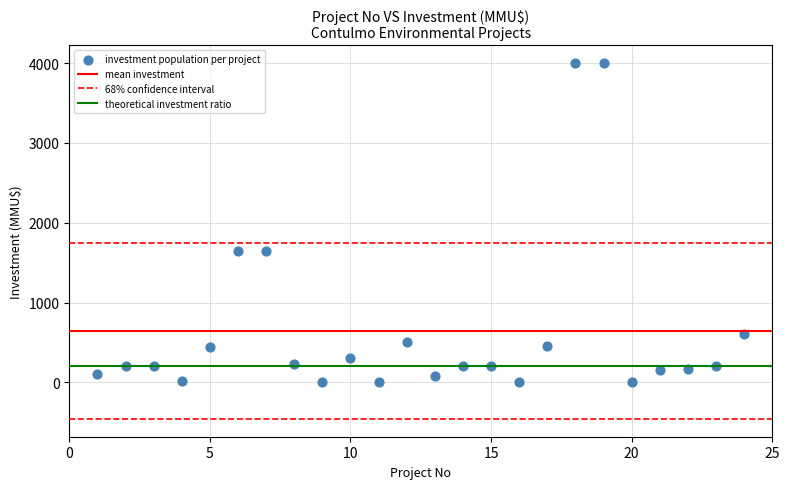

What is the range of Y values (max minus min)?

4000